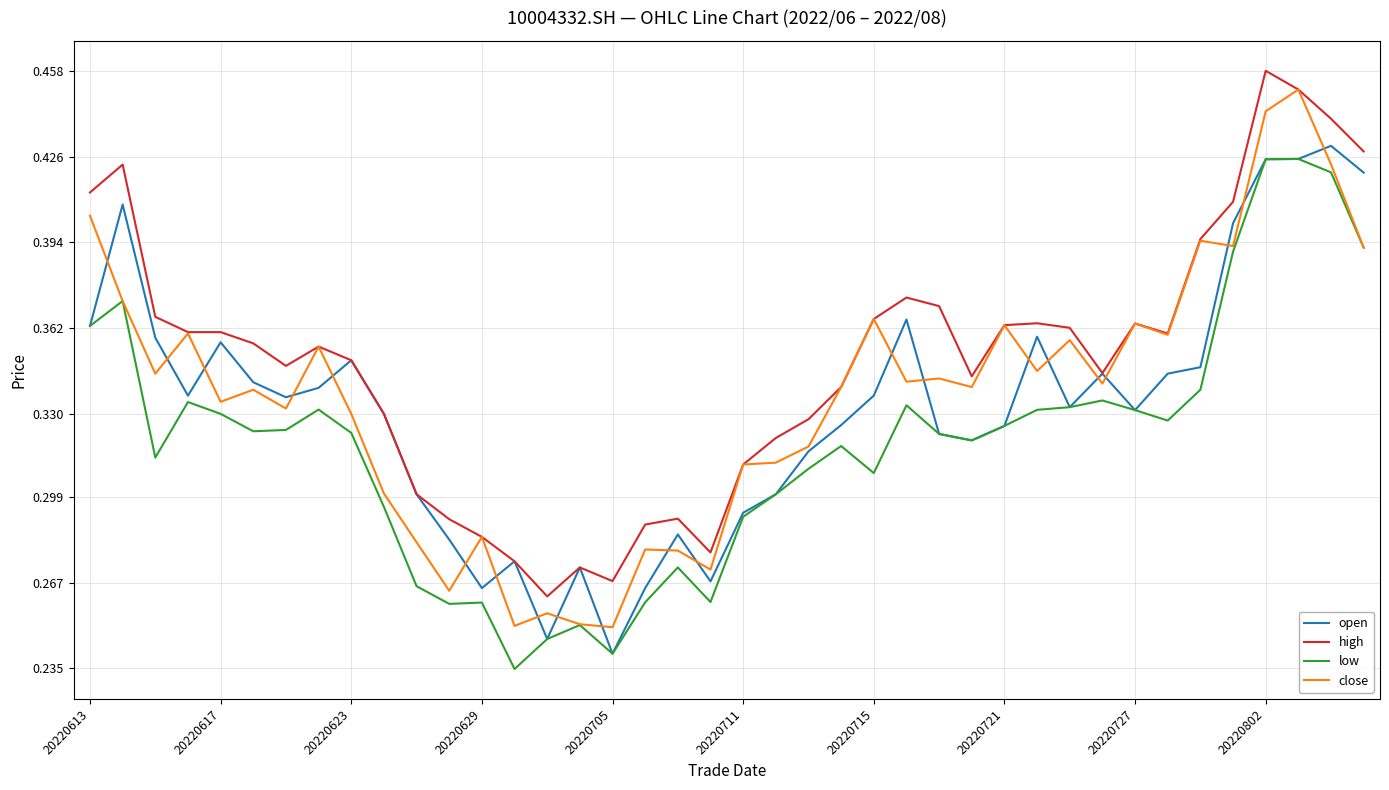

True or false: high and low cross at least once.

False